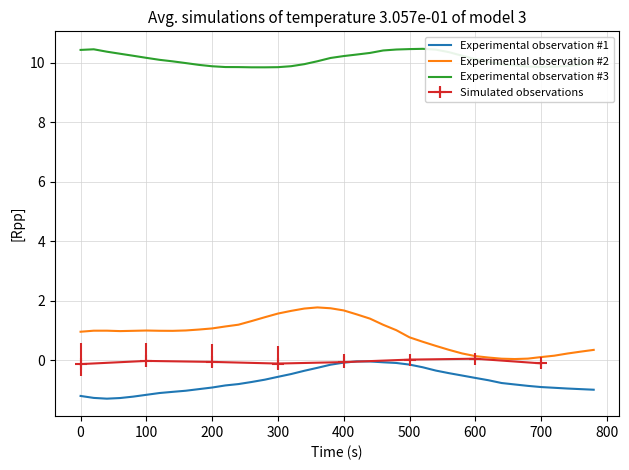

True or false: Experimental observation #3 and Experimental observation #1 intersect in this chart.

False